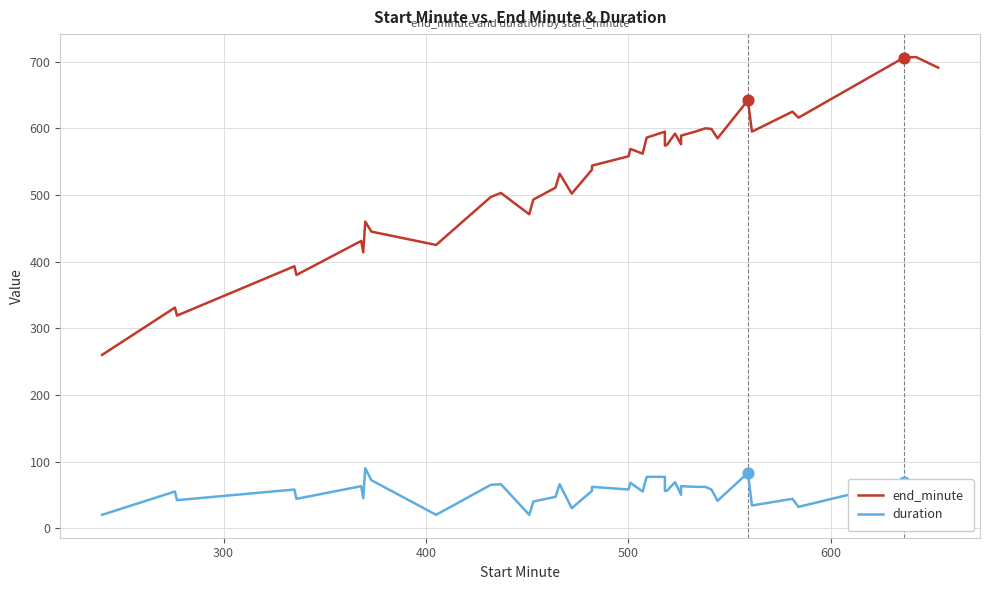

Is the value of end_minute at 8 greater than the value of duration at 6?

Yes